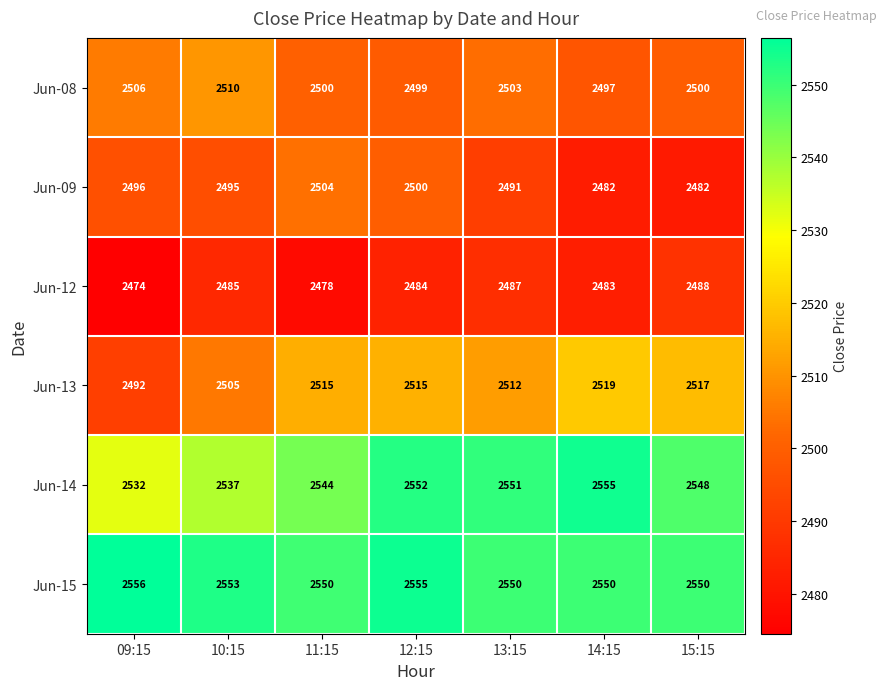

What is the difference between the Jun-13 values at 09:15 and 14:15?

27